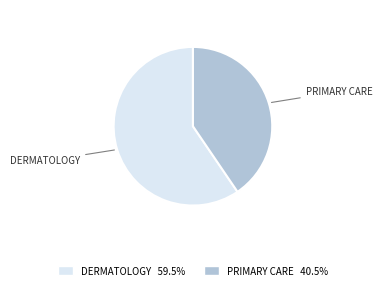

Approximately how many times larger is the value at DERMATOLOGY 59.5% compared to PRIMARY CARE 40.5%?

1.5